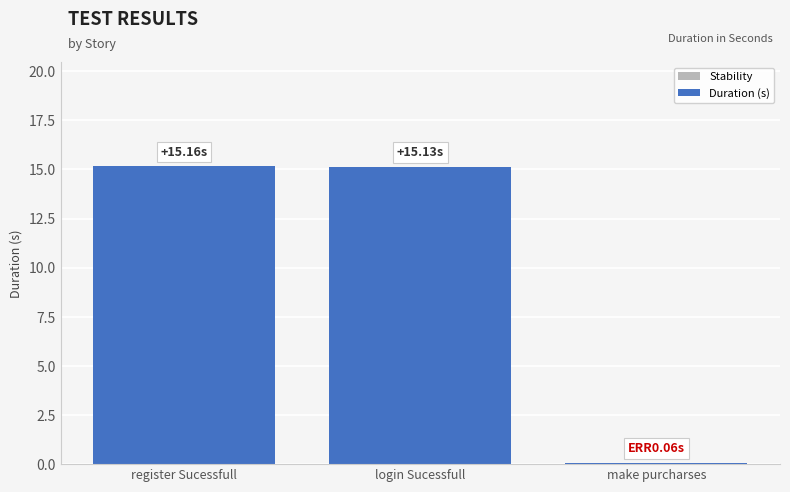

Which has a higher value, login Sucessfull or make purcharses?

login Sucessfull